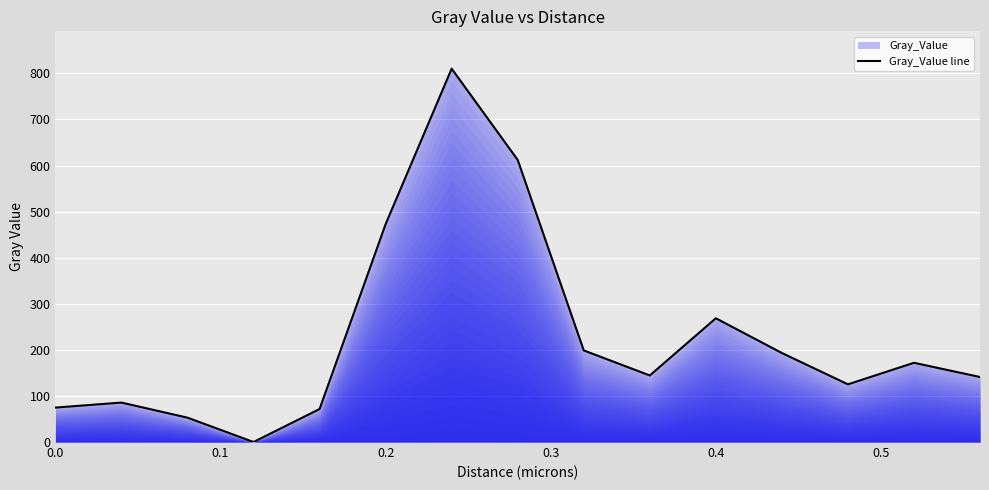

What is the difference between the maximum and minimum values?

810.3